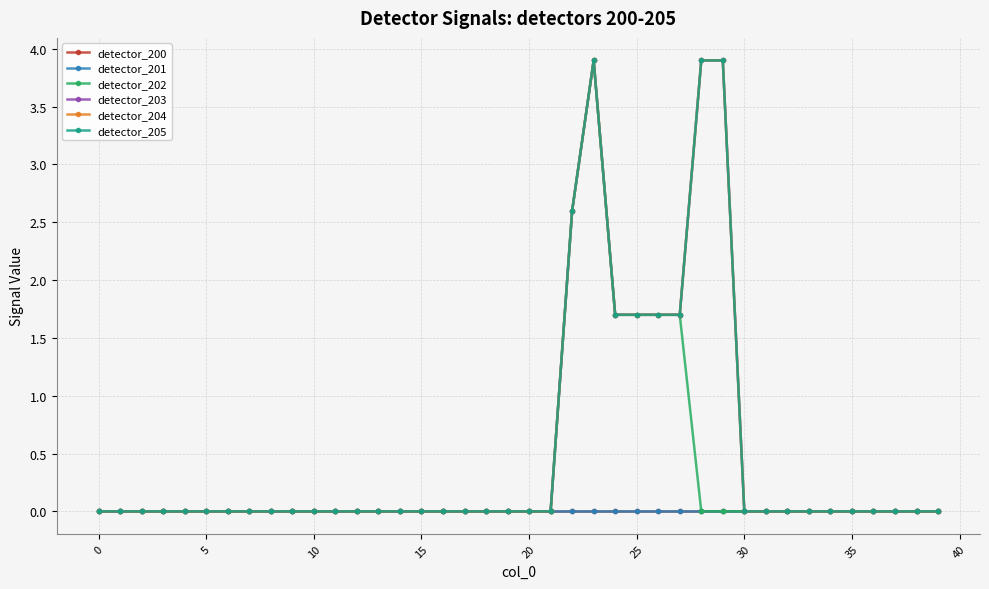

At which category does detector_202 reach its first local peak?

23